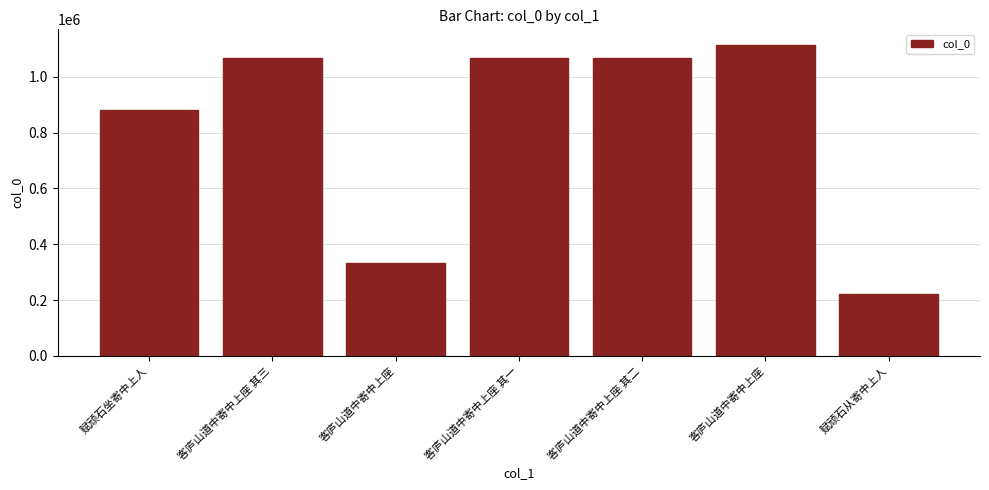

Between 客庐山道中寄中上座 其一 and 客庐山道中寄中上座 其三, which is larger?

客庐山道中寄中上座 其三